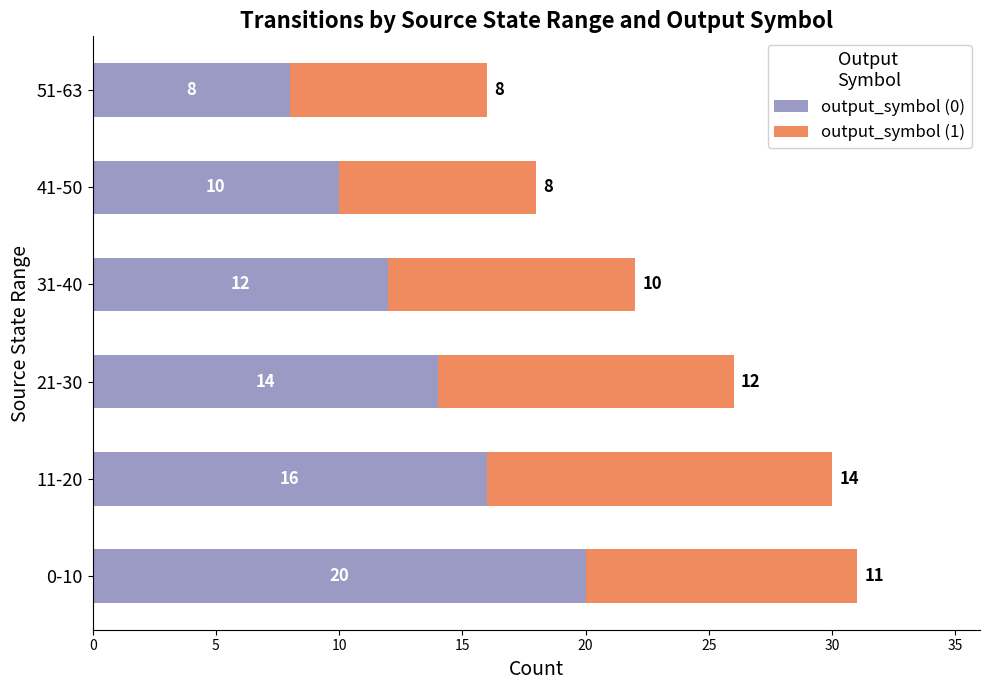

What is the total value across all series at 11-20?

30